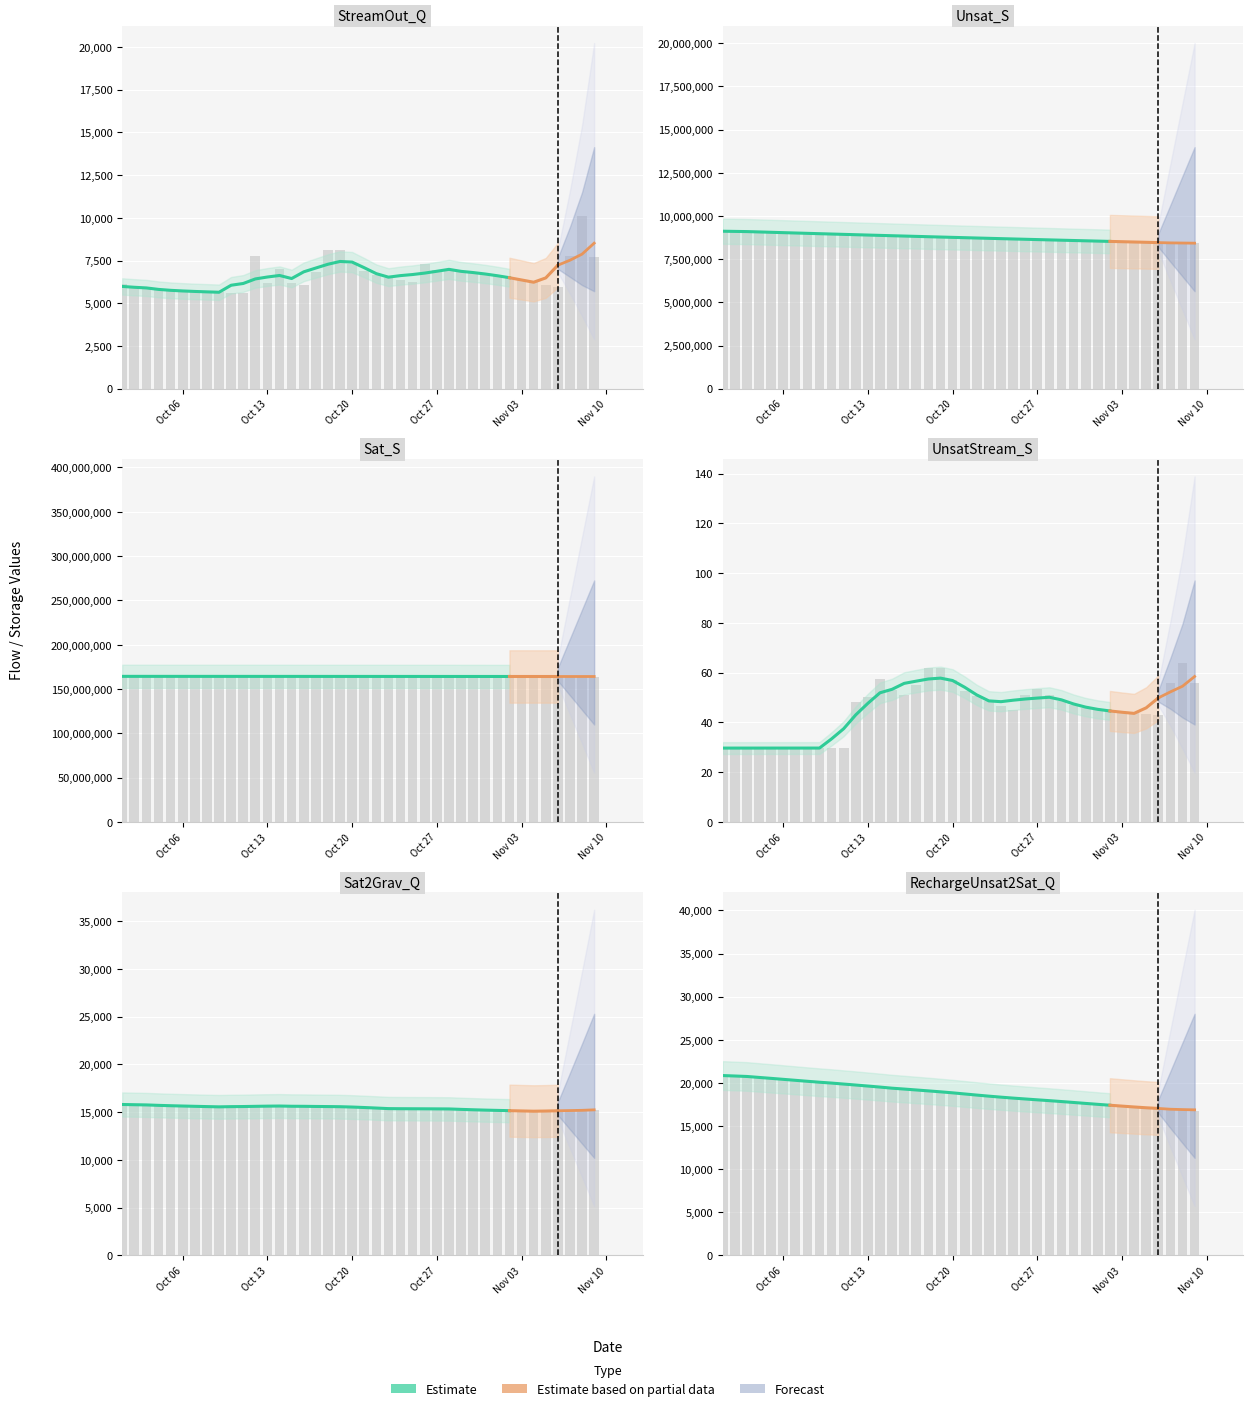

Does the chart contain any negative values?

No